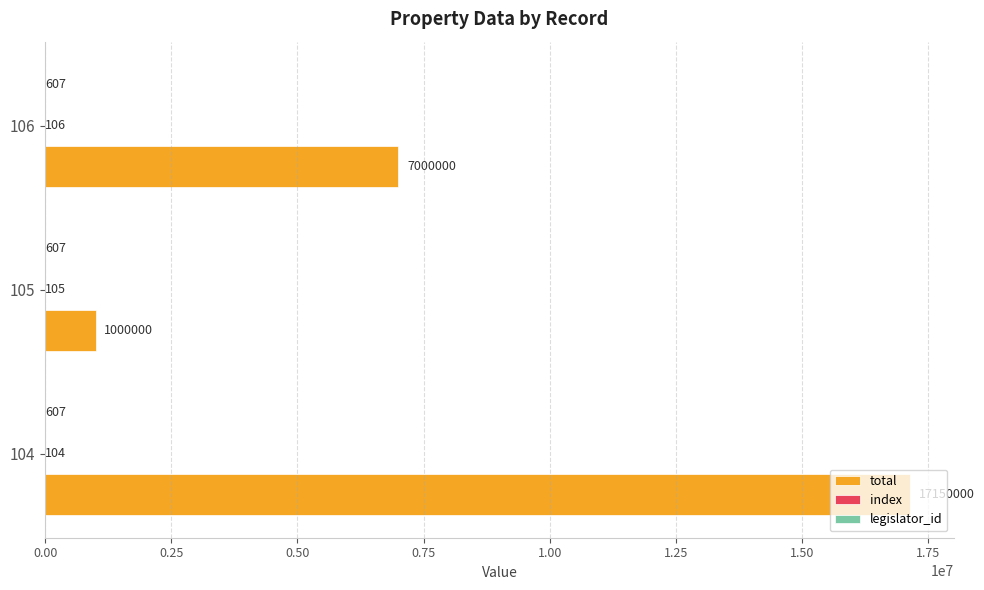

Is it true that total equals 10969041 at 104?

False